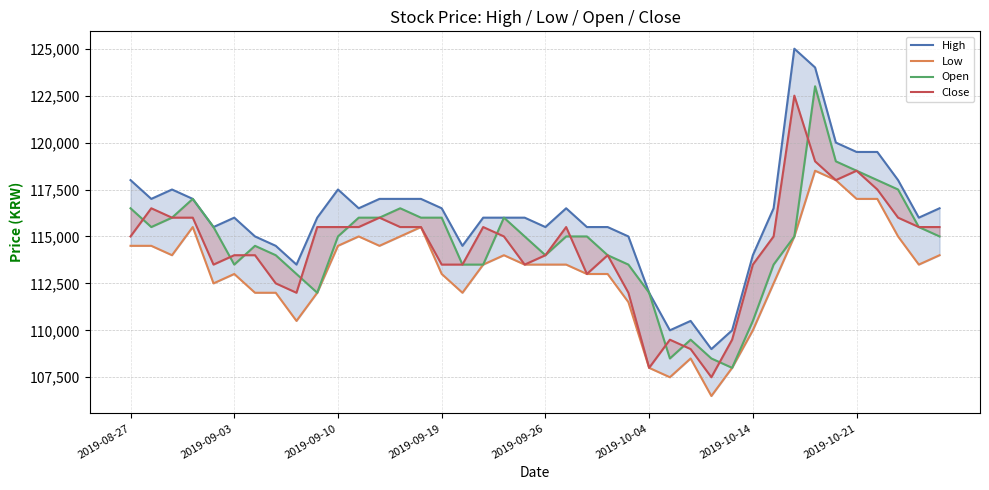

What is the lowest value of the Low series?

106500